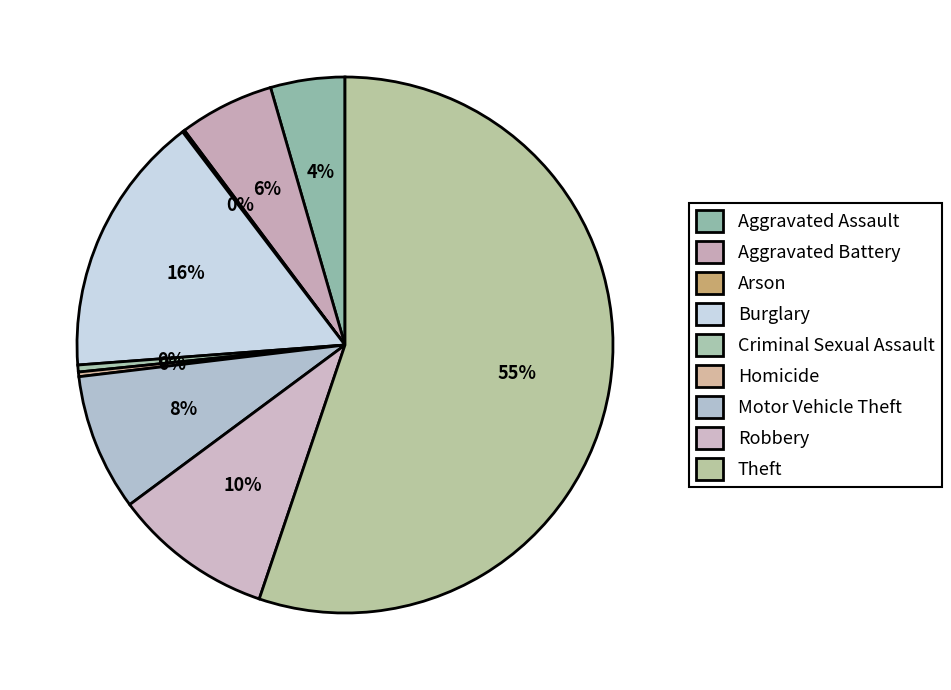

Rank the categories by value from highest to lowest.

Theft, Burglary, Robbery, Motor Vehicle Theft, Aggravated Battery, Aggravated Assault, Criminal Sexual Assault, Homicide, Arson